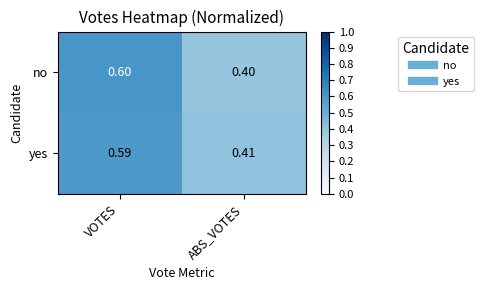

Which category has the highest value in the no series?

VOTES